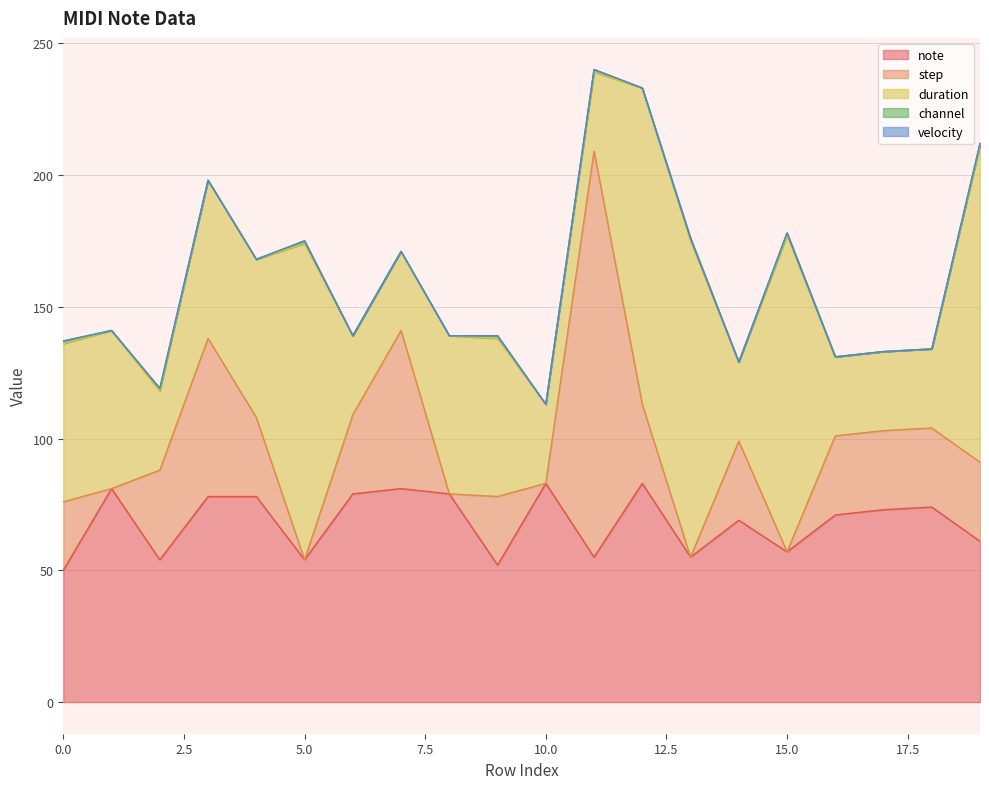

What is the maximum value for note?

83